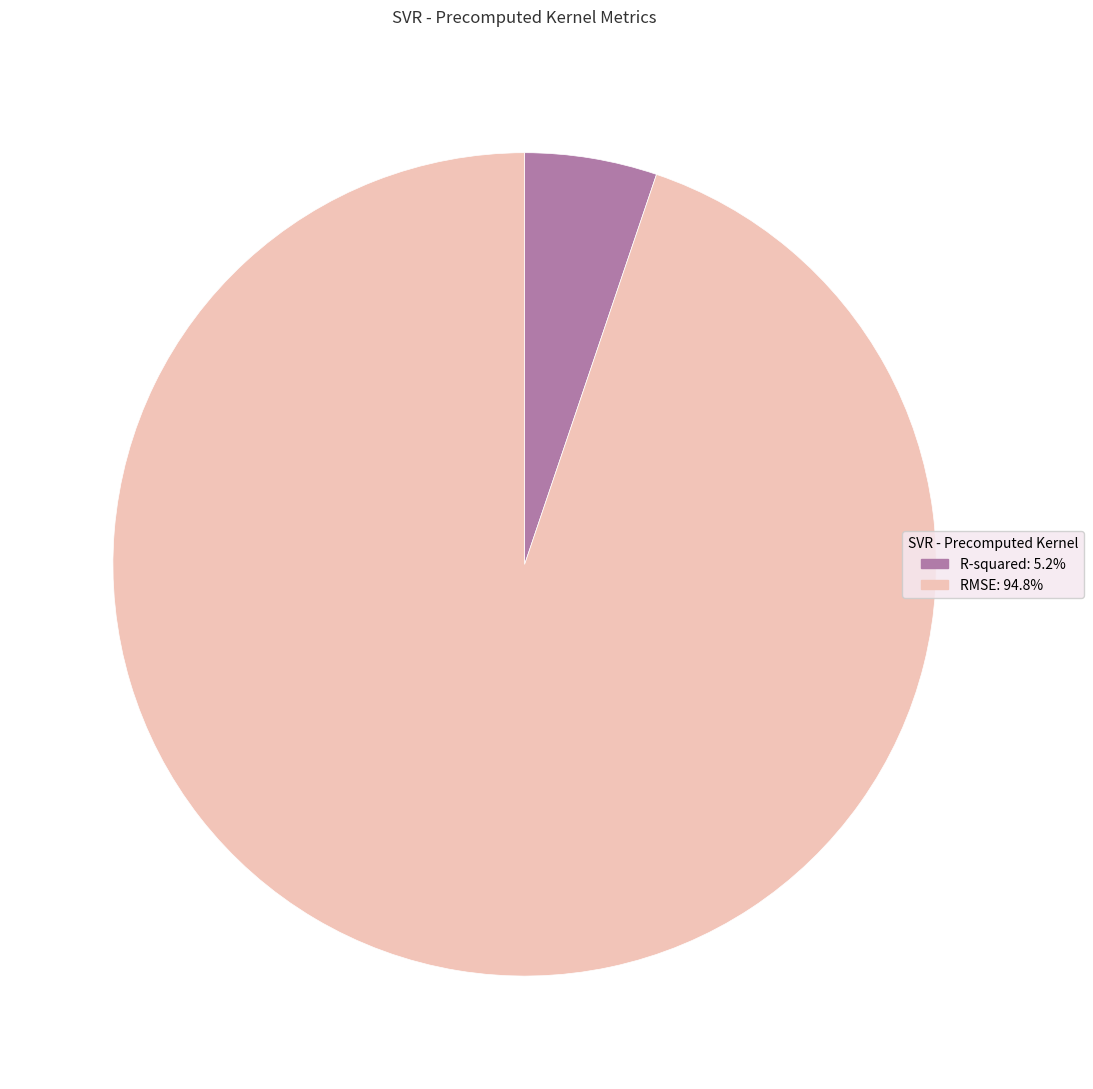

Combined, do R-squared: 5.2% and RMSE: 94.8% account for over 50%?

Yes